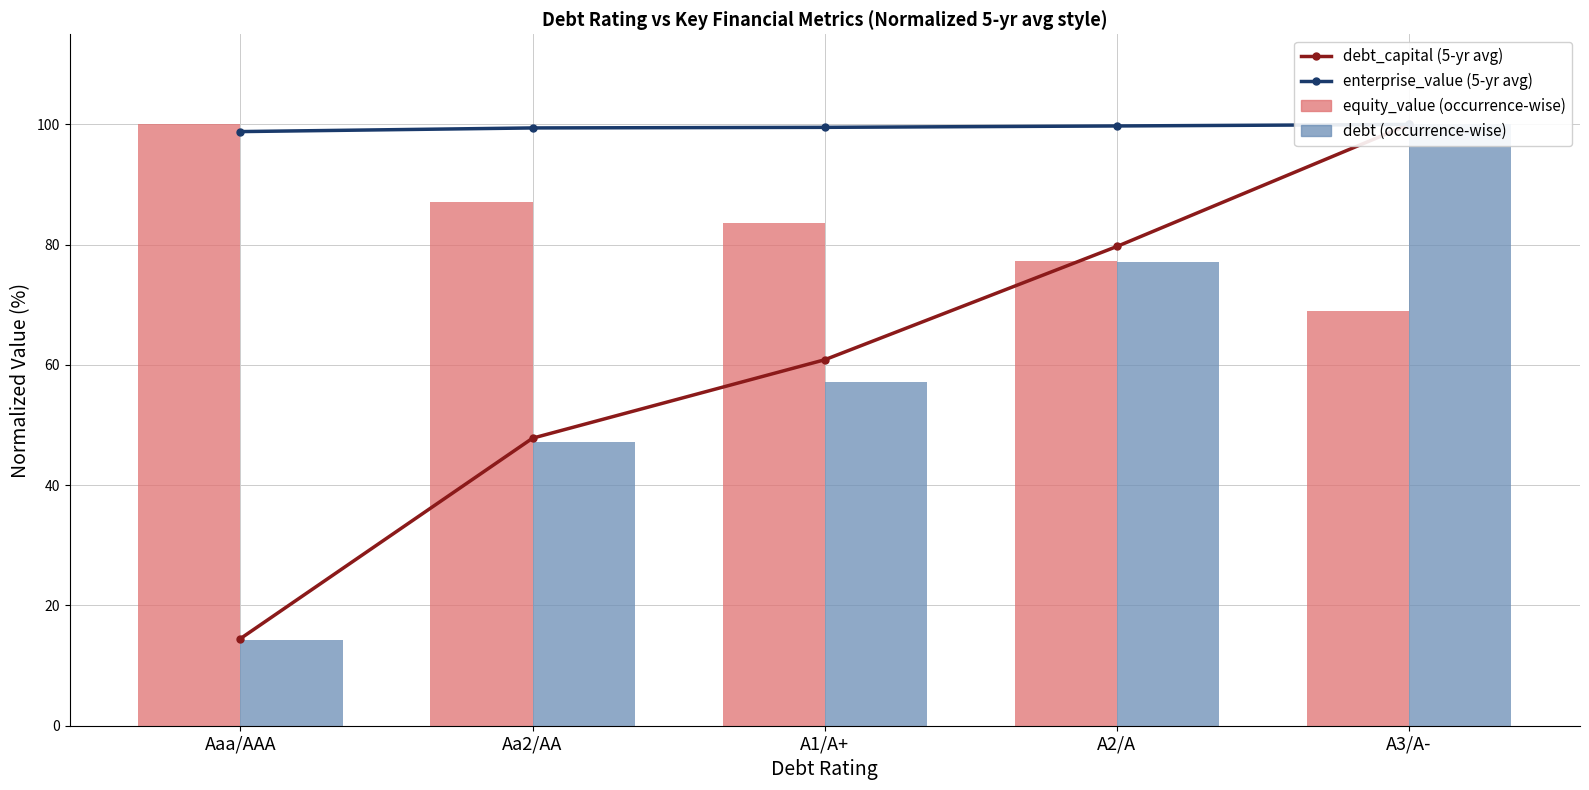

What is the value of the enterprise_value (5-yr avg) bar at the 3rd from the left?

99.5